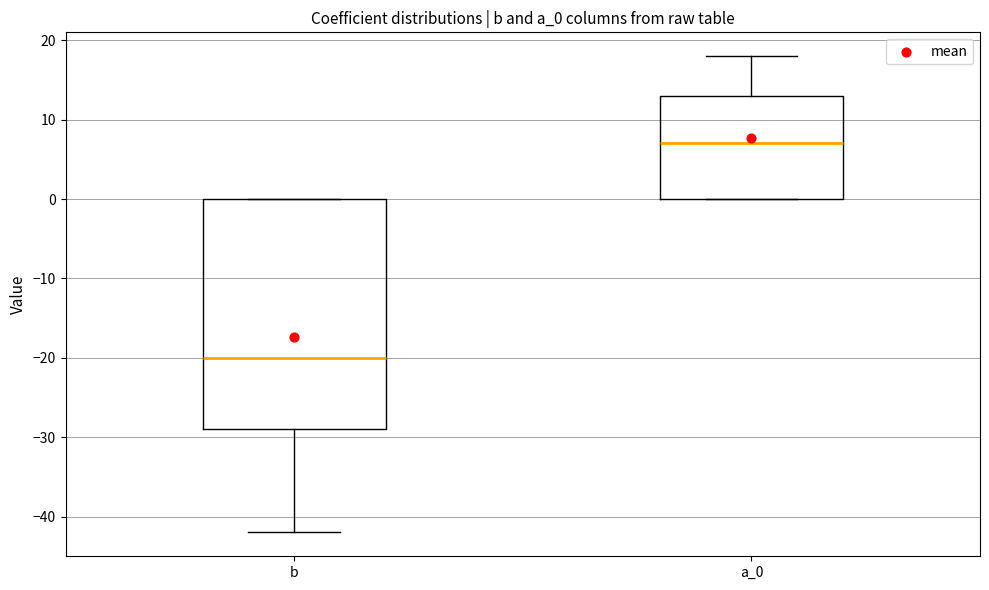

Which box has the highest median line?

a_0